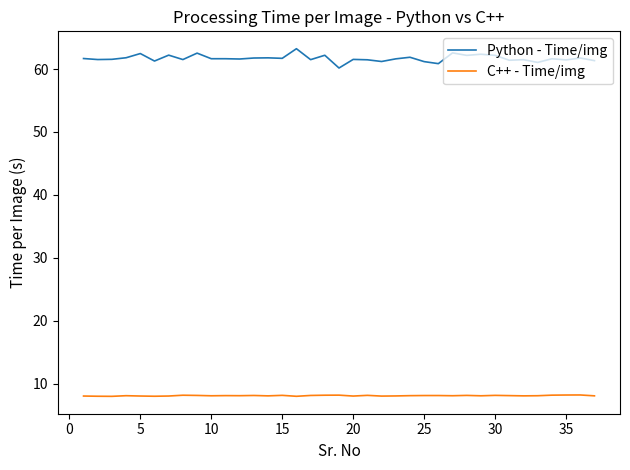

True or false: C++ - Time/img and Python - Time/img intersect in this chart.

False